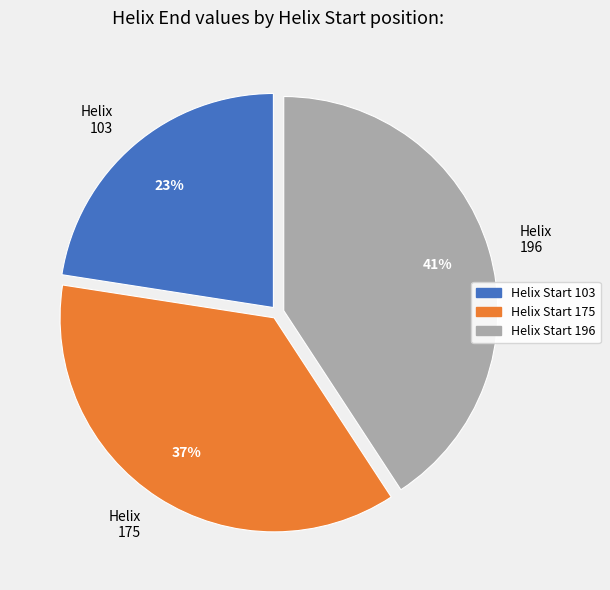

To the nearest percent, what is the difference between the largest and smallest slice percentages?

18%